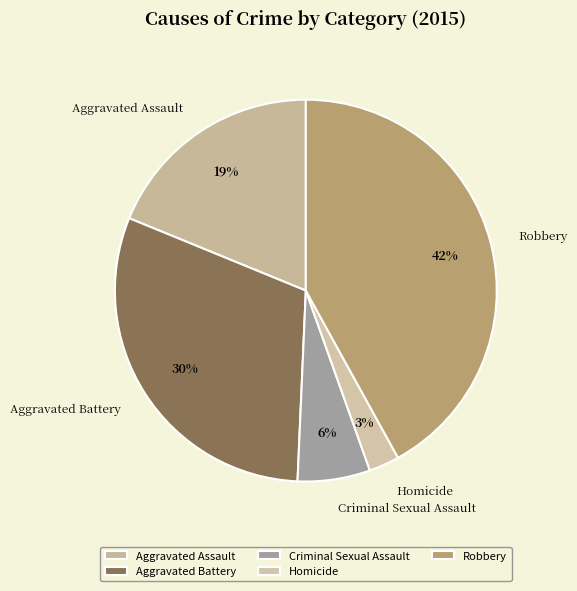

To the nearest percent, what portion does Criminal Sexual Assault represent?

6%